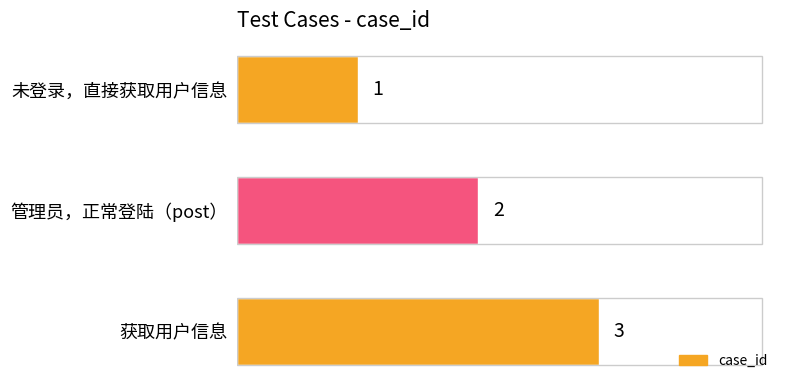

What is the minimum value shown in the chart?

1